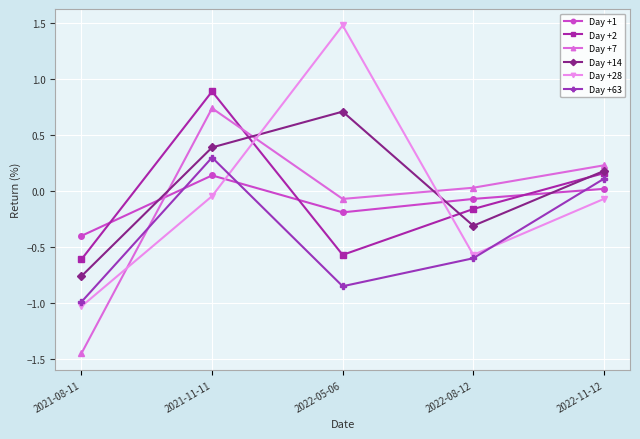

Between which two adjacent categories do Day +14 and Day +7 first intersect?

2021-08-11 and 2021-11-11